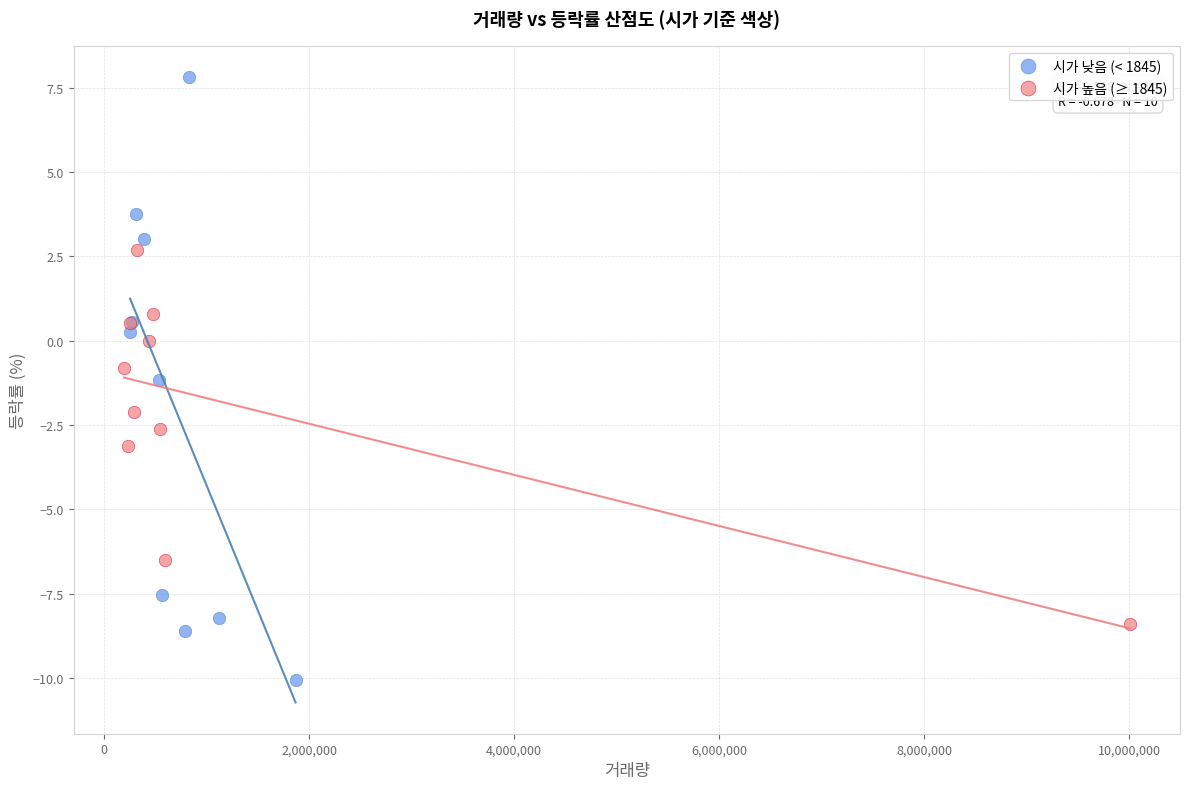

Which series reaches the maximum Y coordinate?

시가 낮음 (< 1845)